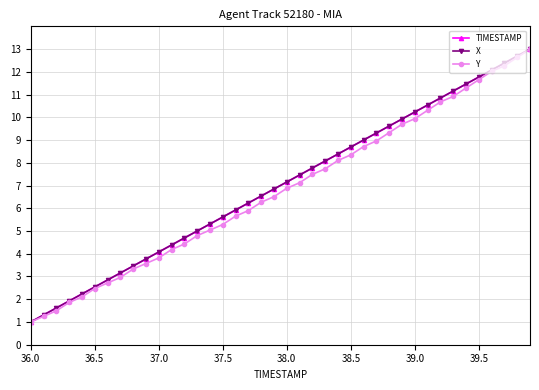

What is the lowest value of the TIMESTAMP series?

1.0